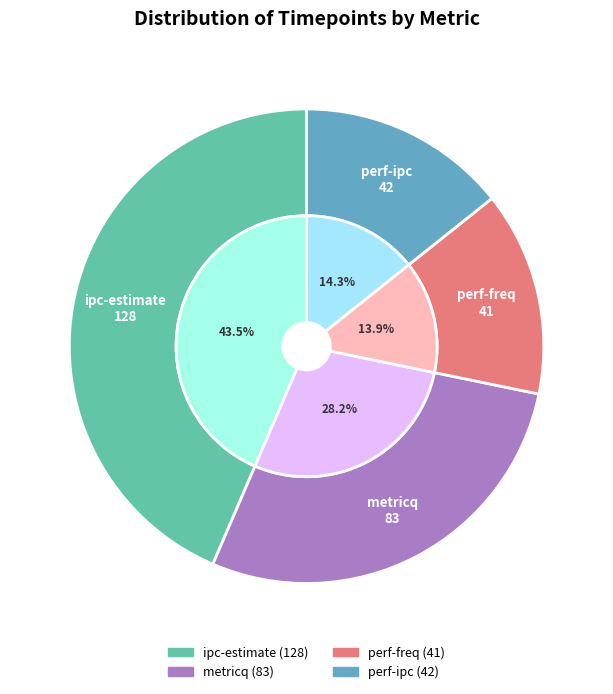

Does any single category account for the majority?

No